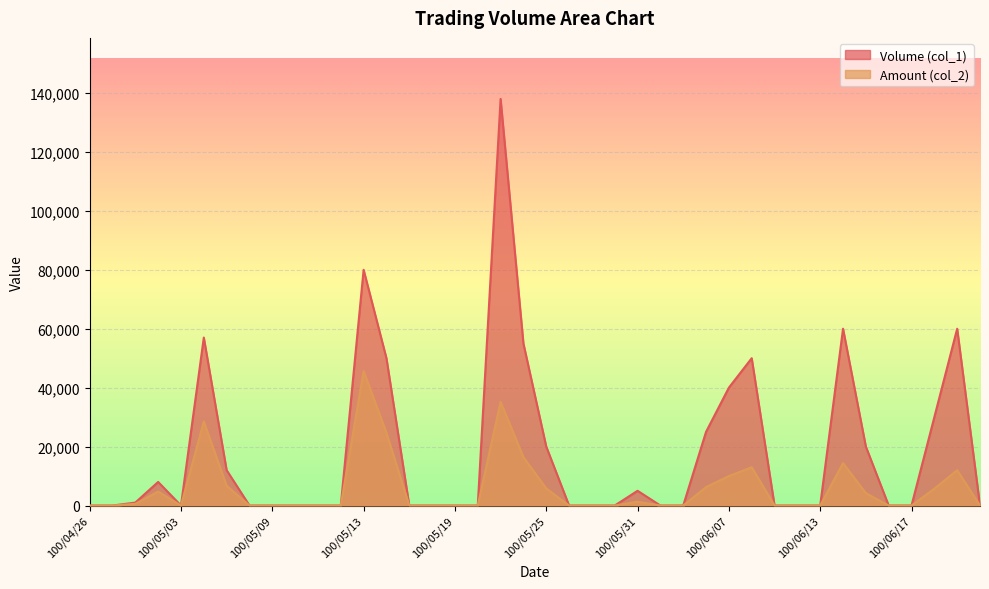

True or false: Amount (col_2) has more than 2 points higher than both neighbors.

True